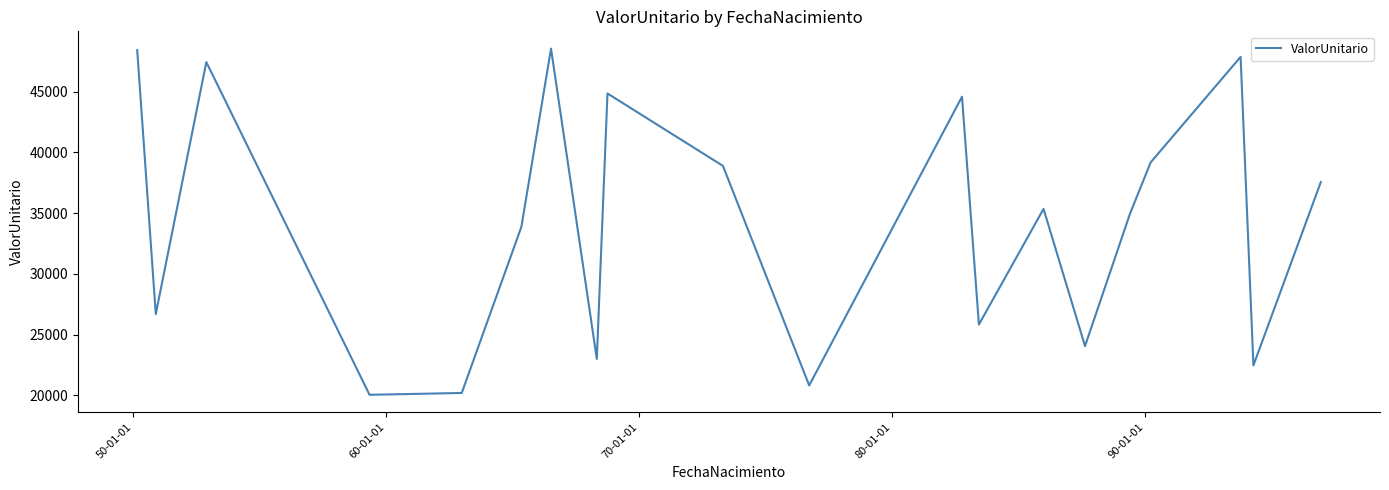

What is the difference between the maximum and minimum values?

28506.6